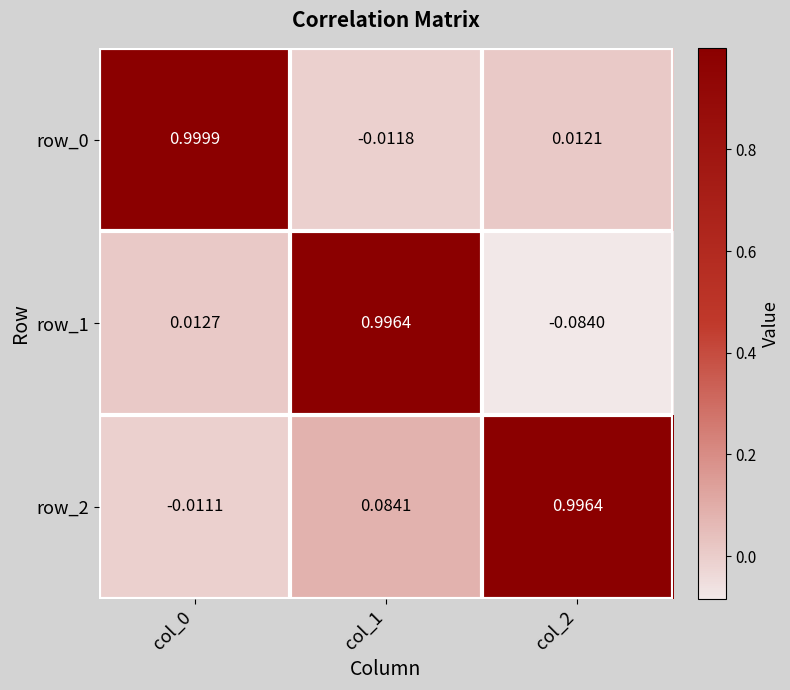

At how many categories does at least one series exceed 0?

3